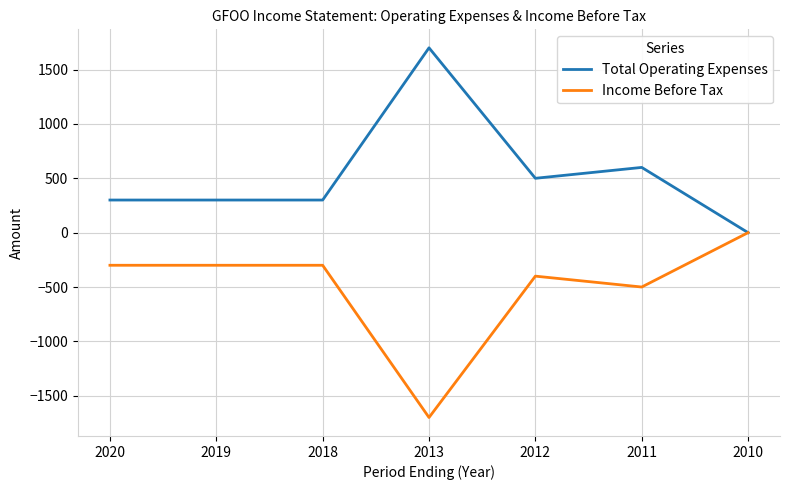

Which series has the largest total across all categories?

Total Operating Expenses